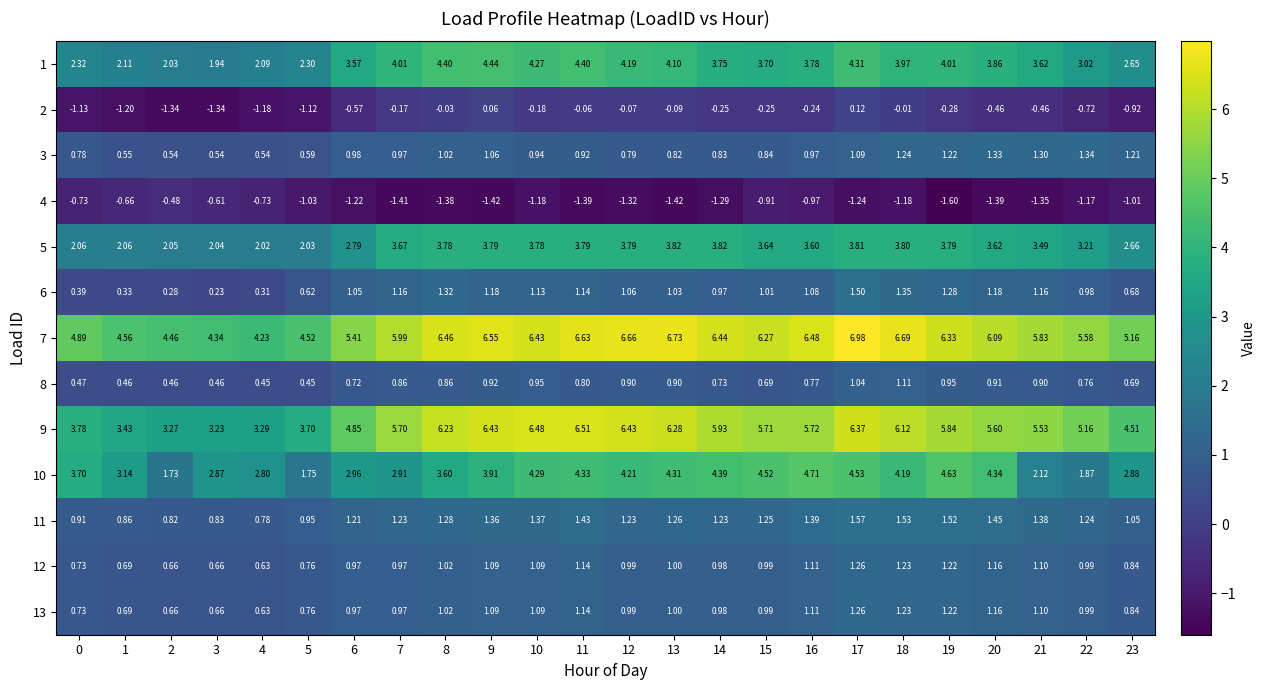

Is the value of 5 at 2 greater than the value of 8 at 7?

Yes